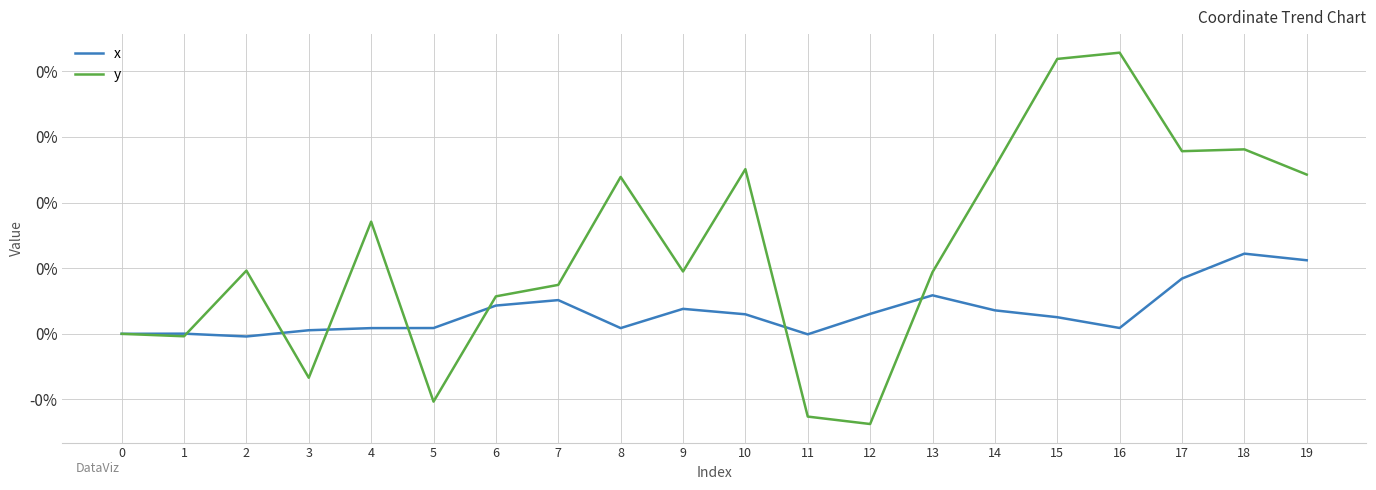

Which label corresponds to the smallest value in the chart?

12